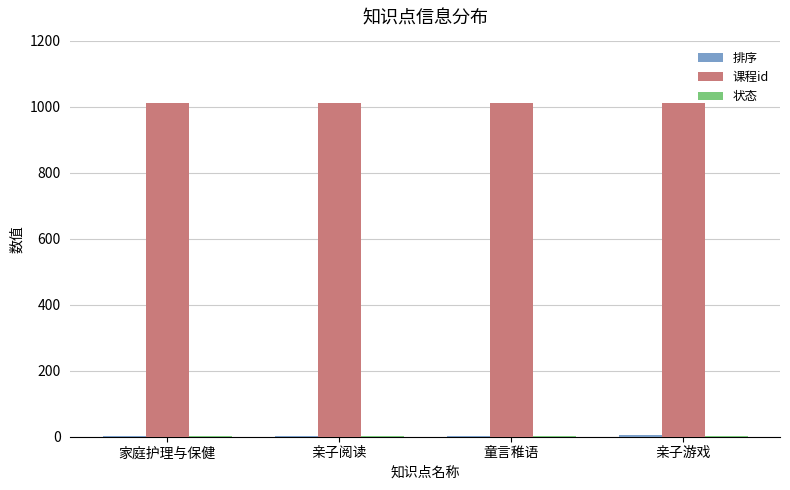

The 课程id series shows 1011 at 亲子阅读. True or false?

True